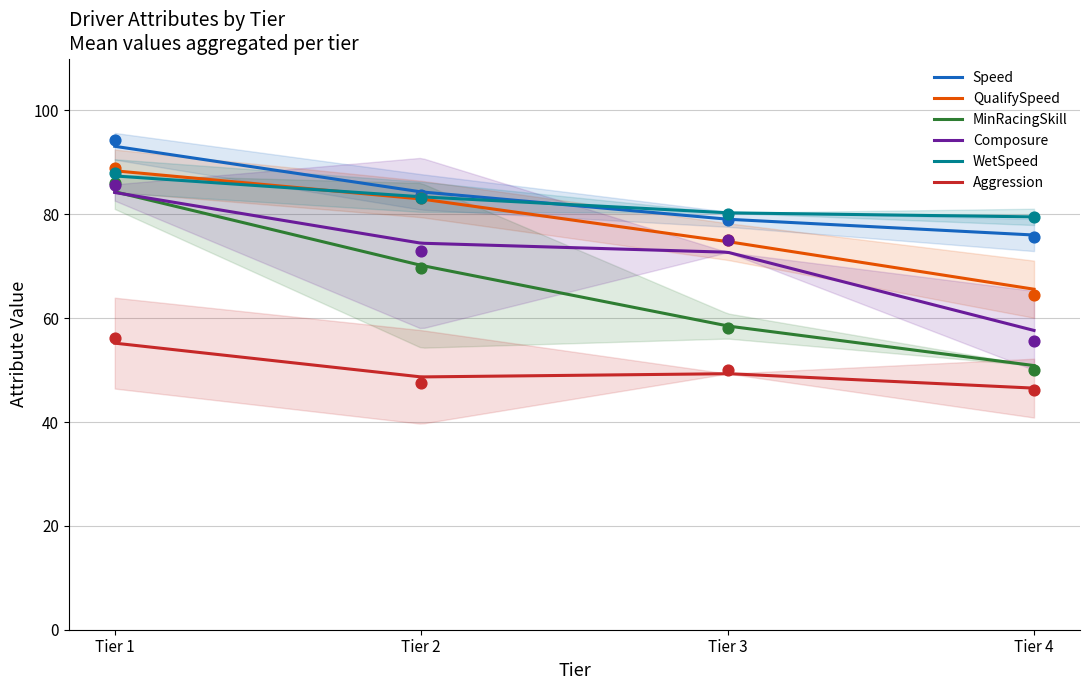

Which series has the largest total across all categories?

Speed